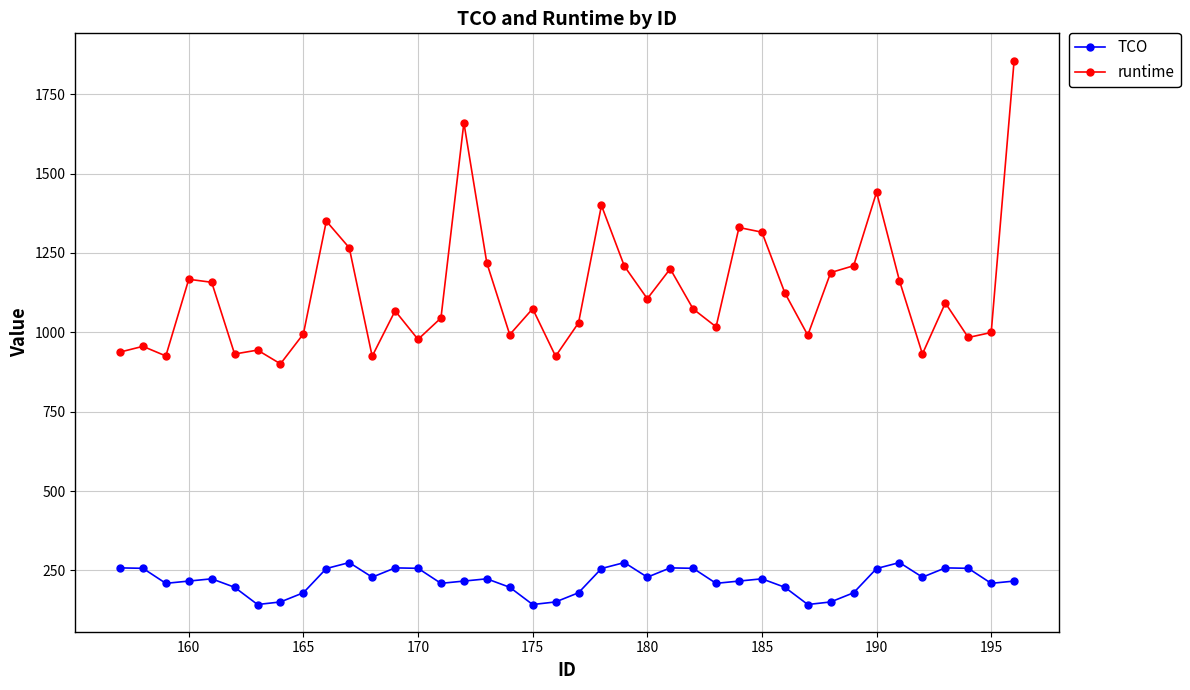

Rank the series by their maximum value, from lowest to highest.

TCO, runtime